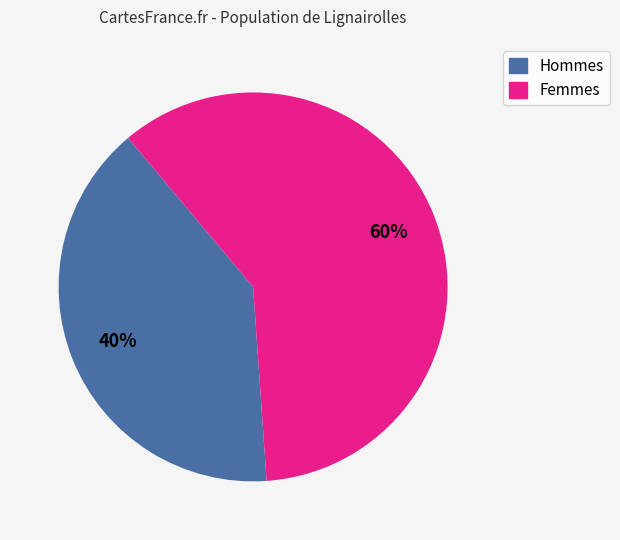

How many segments does this pie chart have?

2